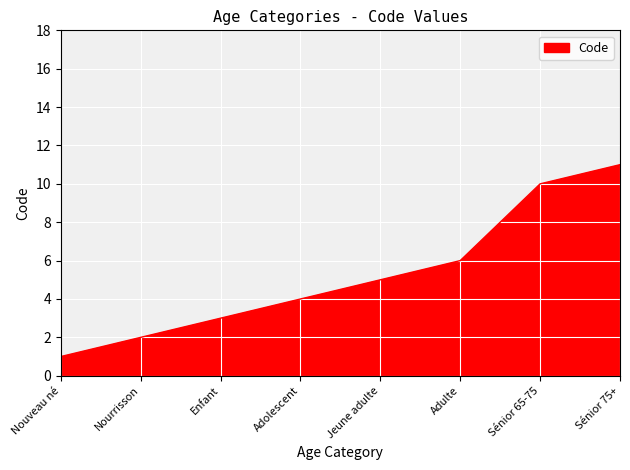

True or false: the data shows 8 at Adulte.

False